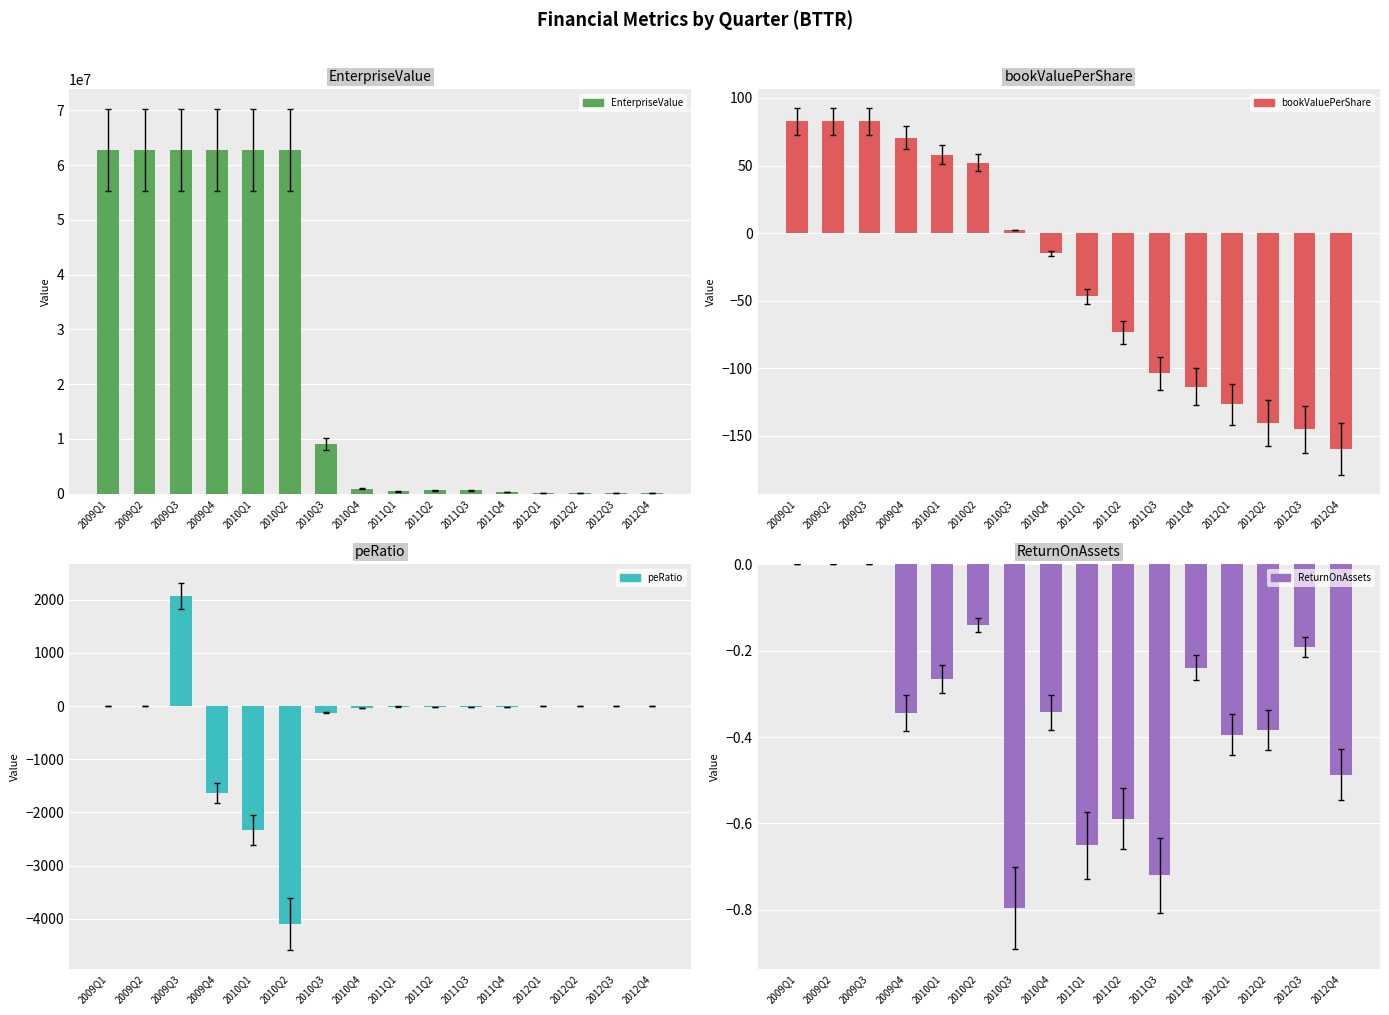

What is the label of the 6th bar from the right?

2011Q3